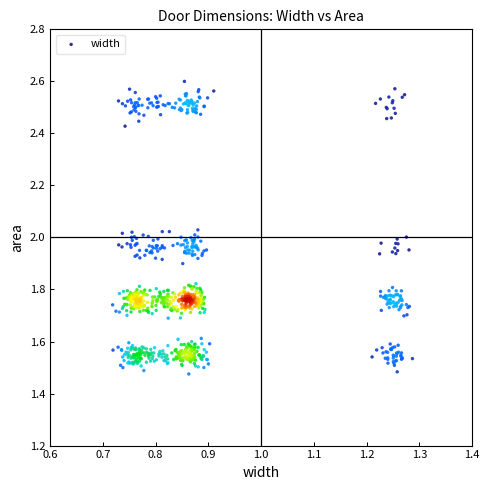

What is the range of X values (max minus min)?

0.6